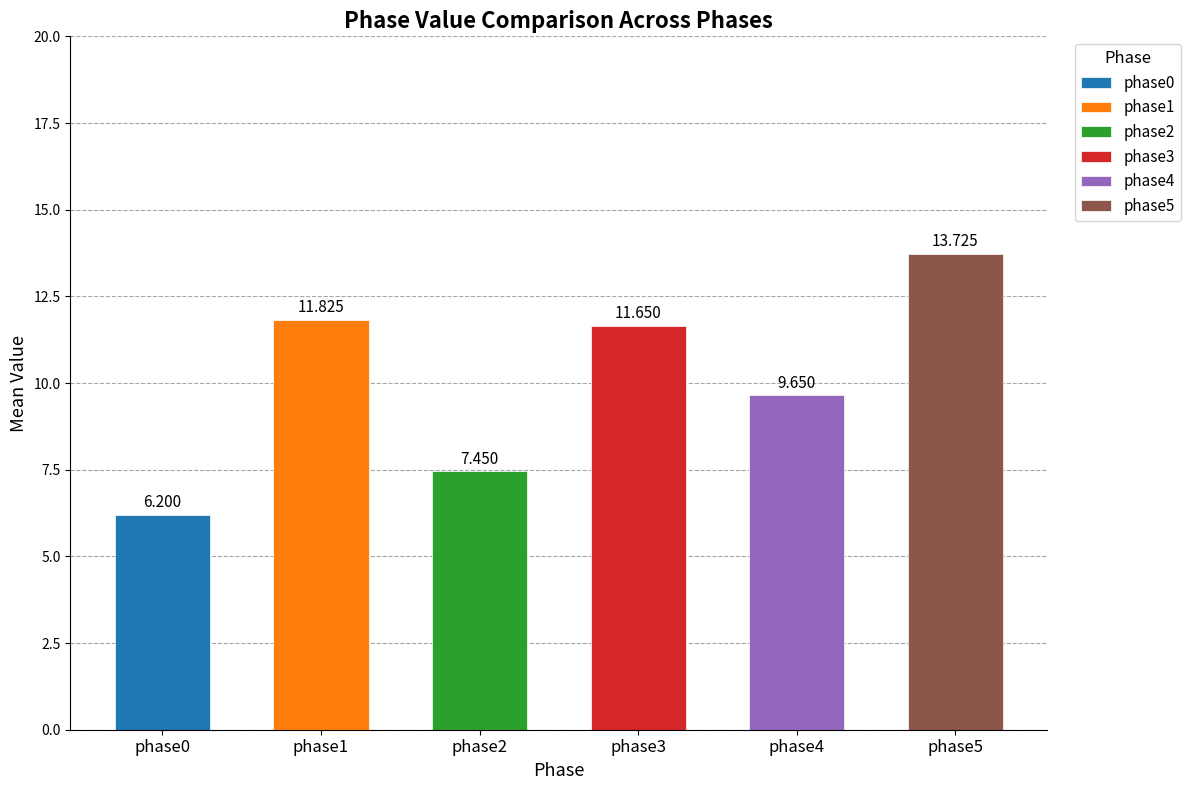

Read the phase5 value at 11.

14